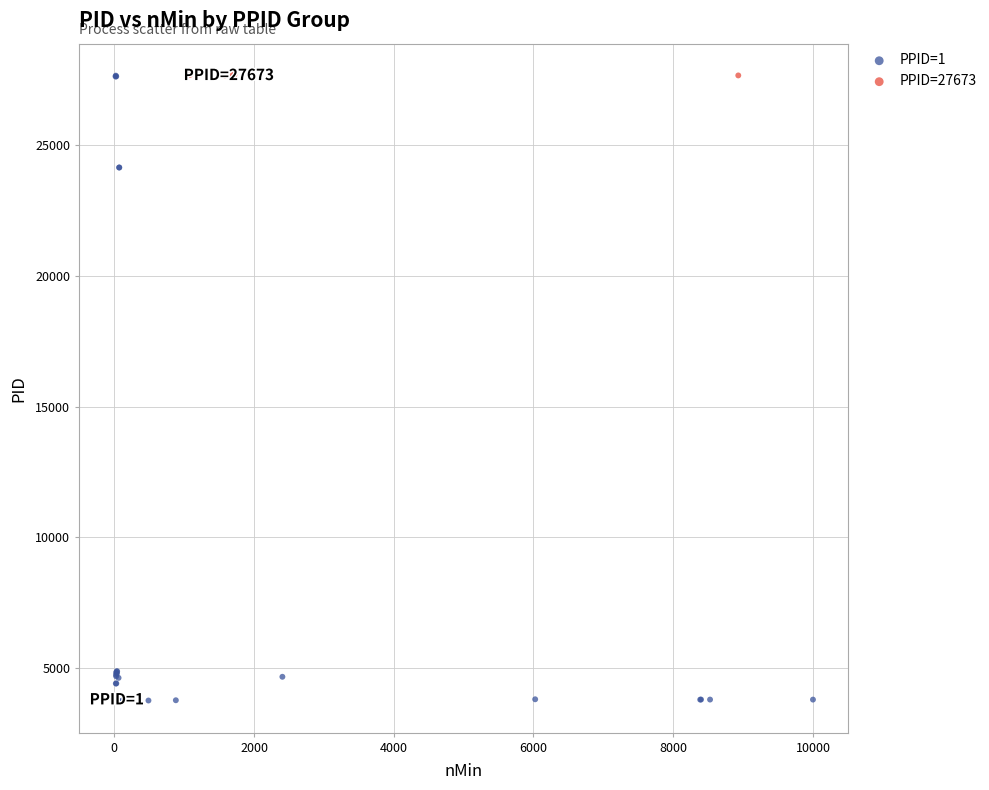

Which series has the widest spread of Y values?

PPID=1